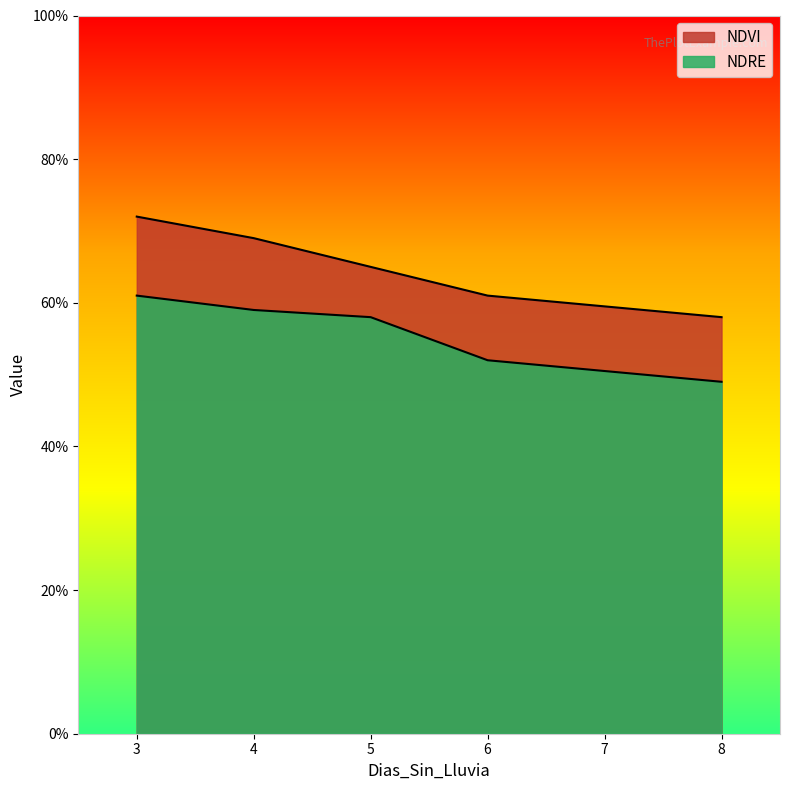

Does the chart display data point markers on the line(s)?

No